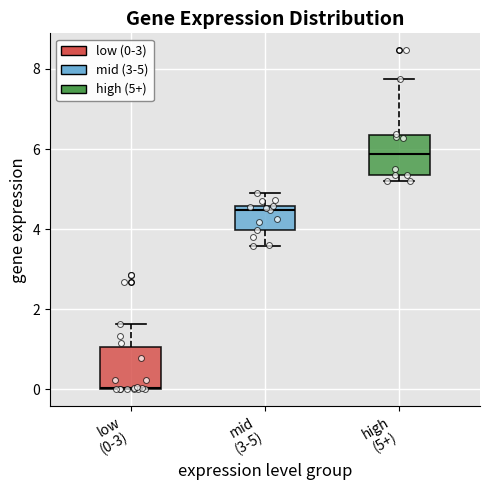

Which box has the lowest median line?

low (0-3)